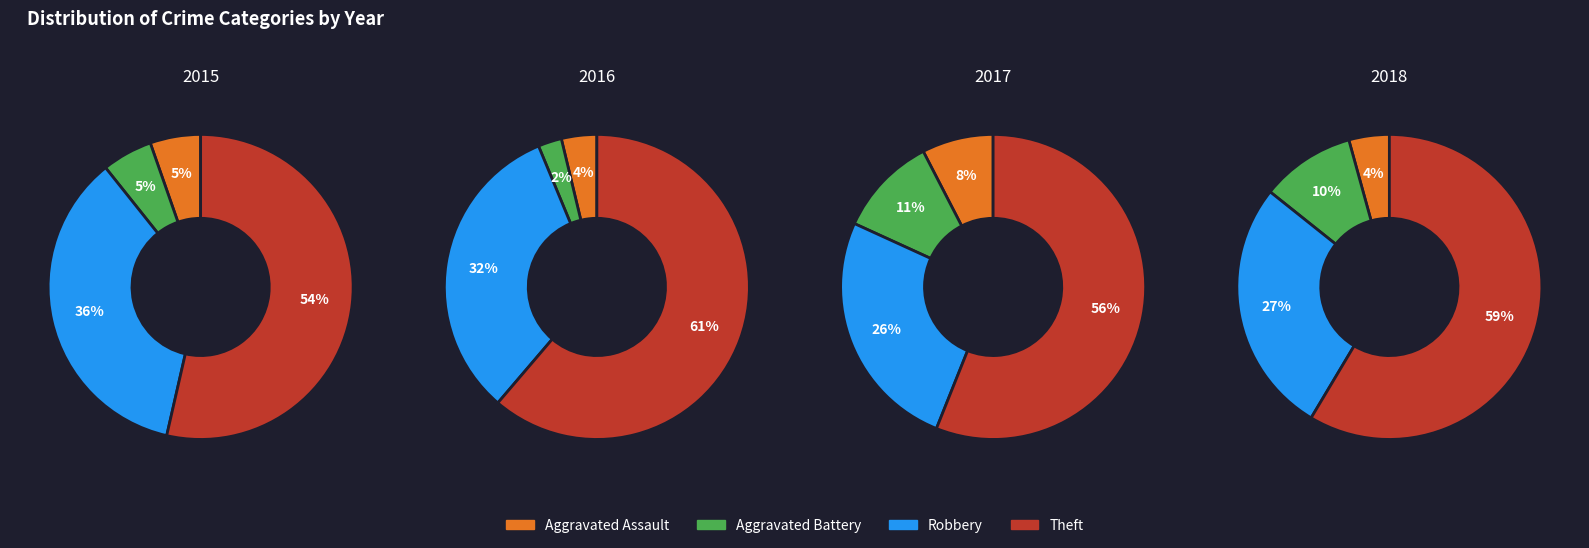

To the nearest percent, what is the difference between the largest and smallest slice percentages?

48%